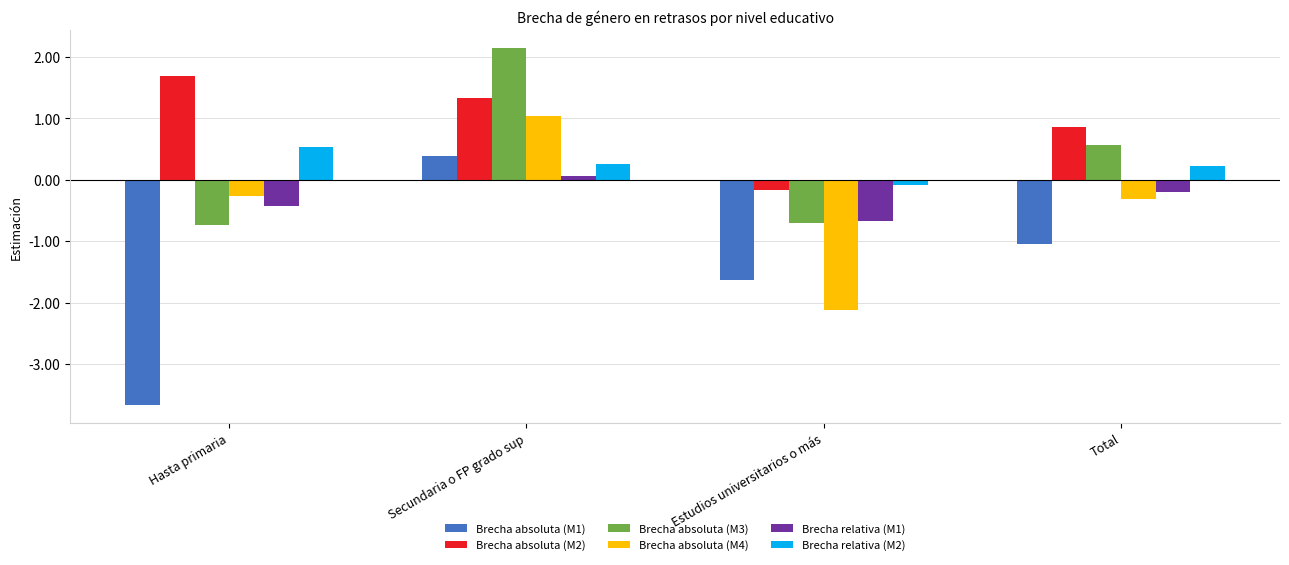

What is the label of the 3rd bar from the left?

Estudios universitarios o más